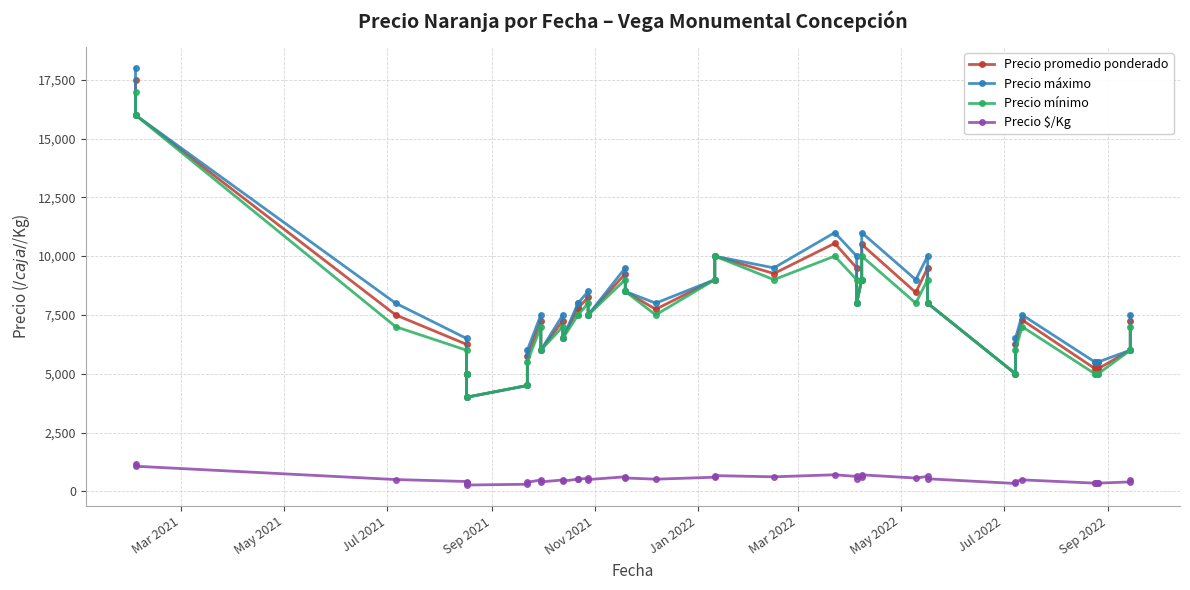

Is the value of Precio promedio ponderado at Sep 2022 greater than the value of Precio mínimo at 16?

No